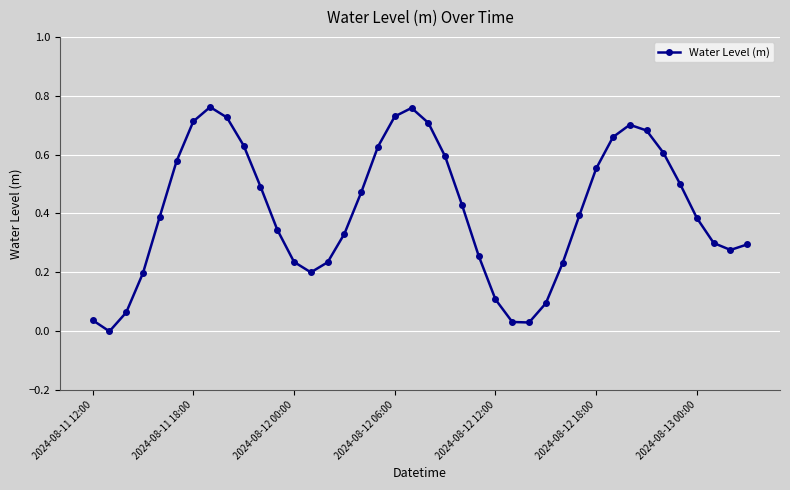

How many interior local valleys (lower than both neighbors) does the data have?

4